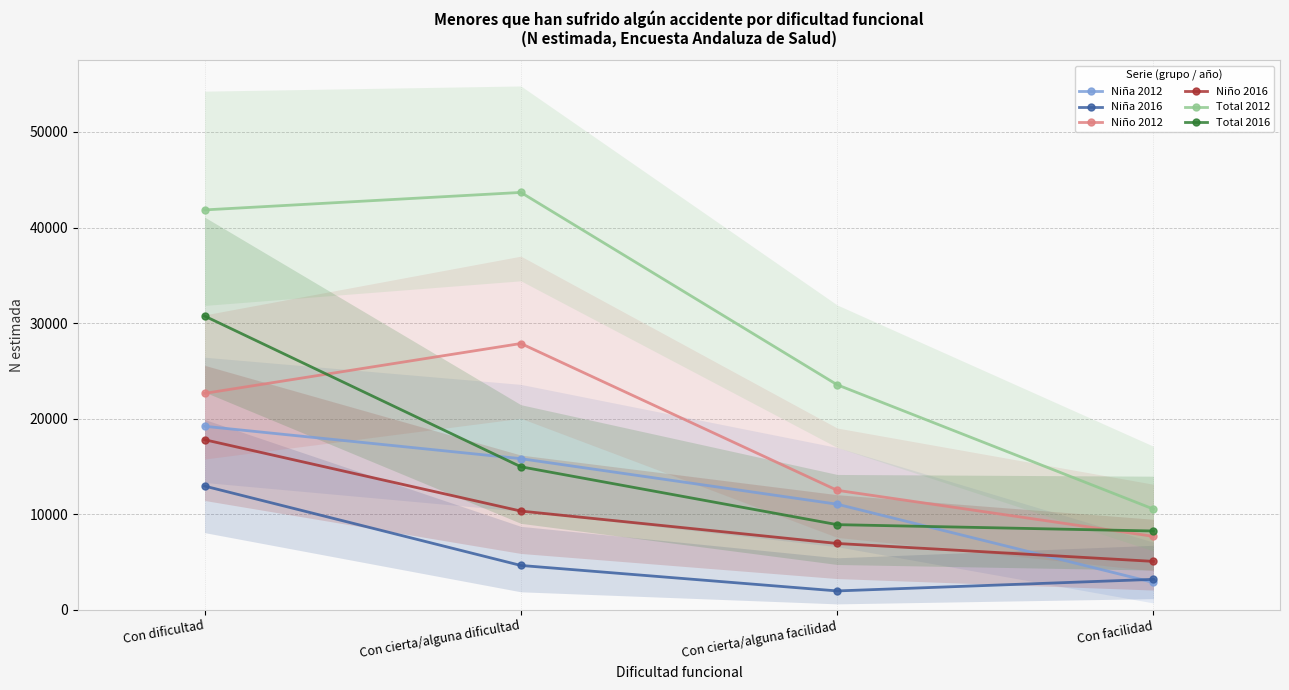

At which label does Niño 2016 first exceed 10326?

Con dificultad